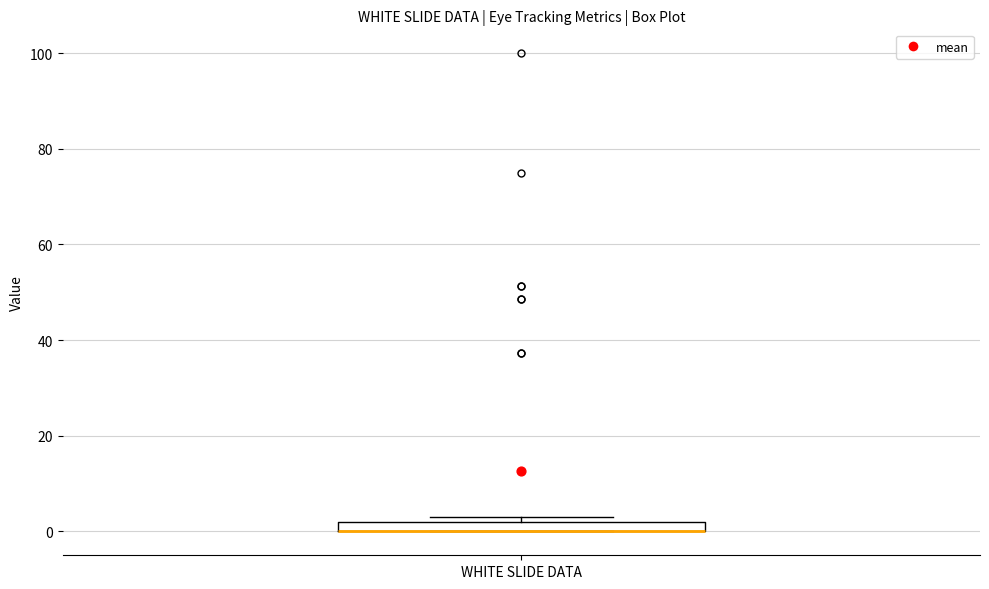

Where is the upper edge of the box for WHITE SLIDE DATA on the y-axis? The values are not printed on the chart, so give them approximately, as read against the axis.

2